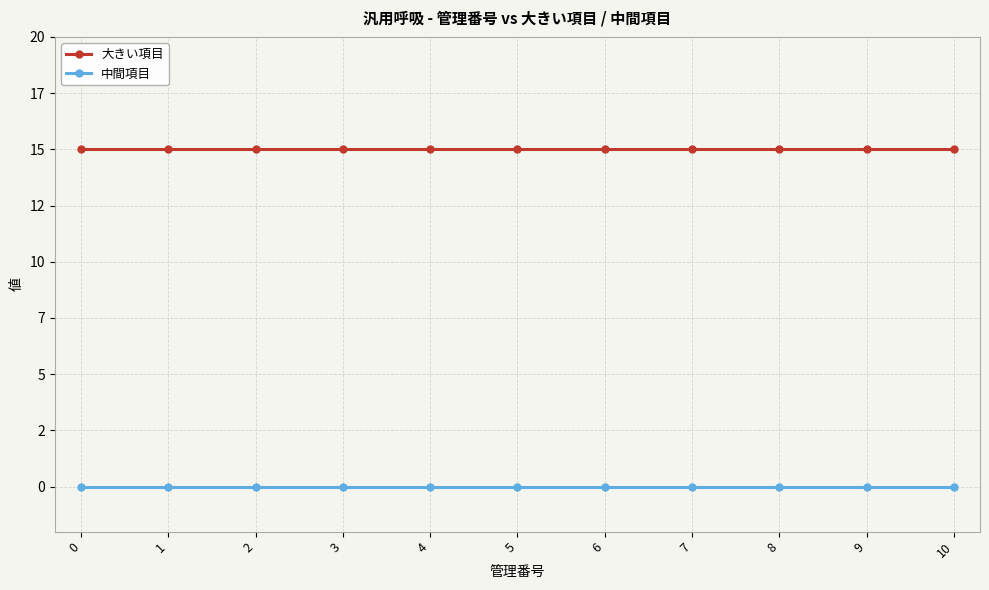

Reading left to right, transcribe all the data shown in this chart.

大きい項目: 0=15	1=15	2=15	3=15	4=15	5=15	6=15	7=15	8=15	9=15	10=15
中間項目: 0=0	1=0	2=0	3=0	4=0	5=0	6=0	7=0	8=0	9=0	10=0